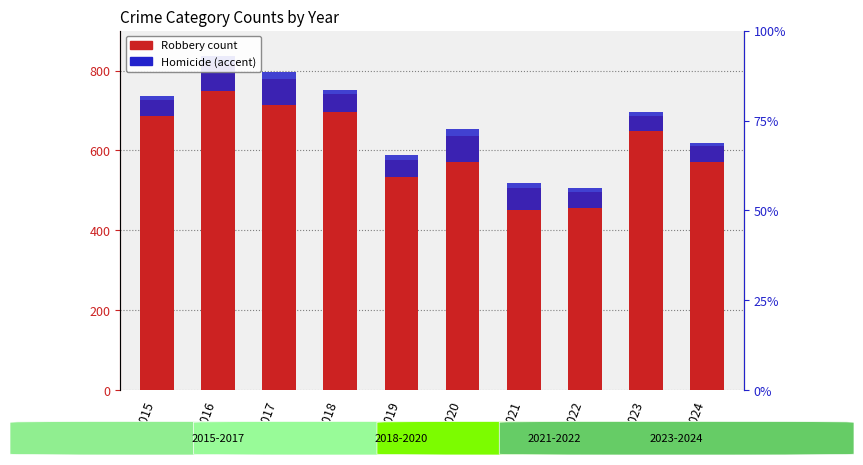

How many values in the Homicide series are below 56?

5